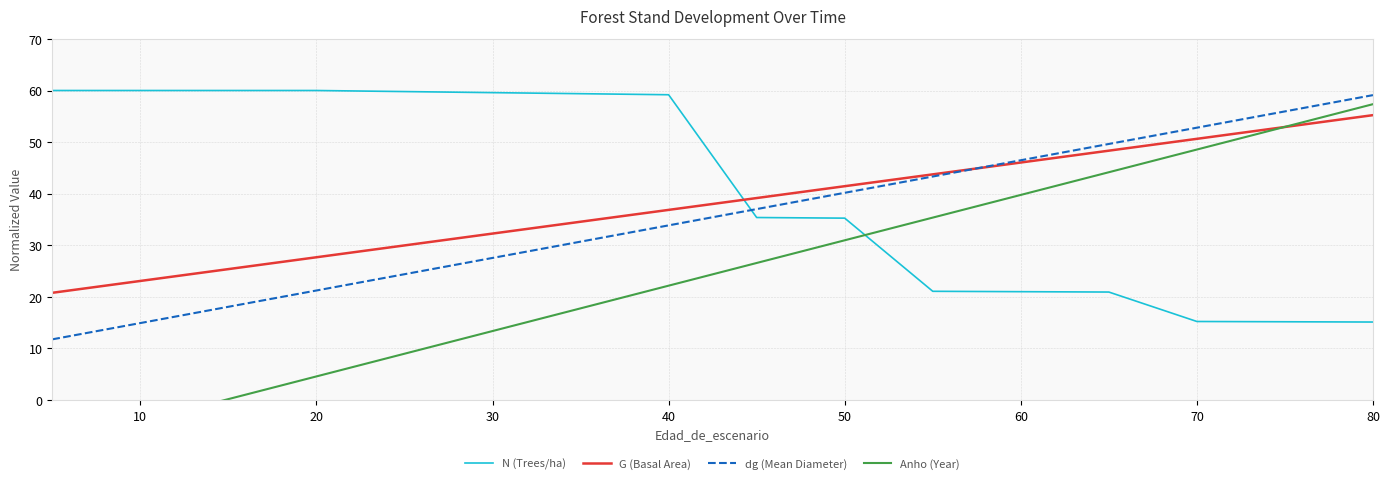

Is it true that G (Basal Area) equals 15.6 at 50?

False